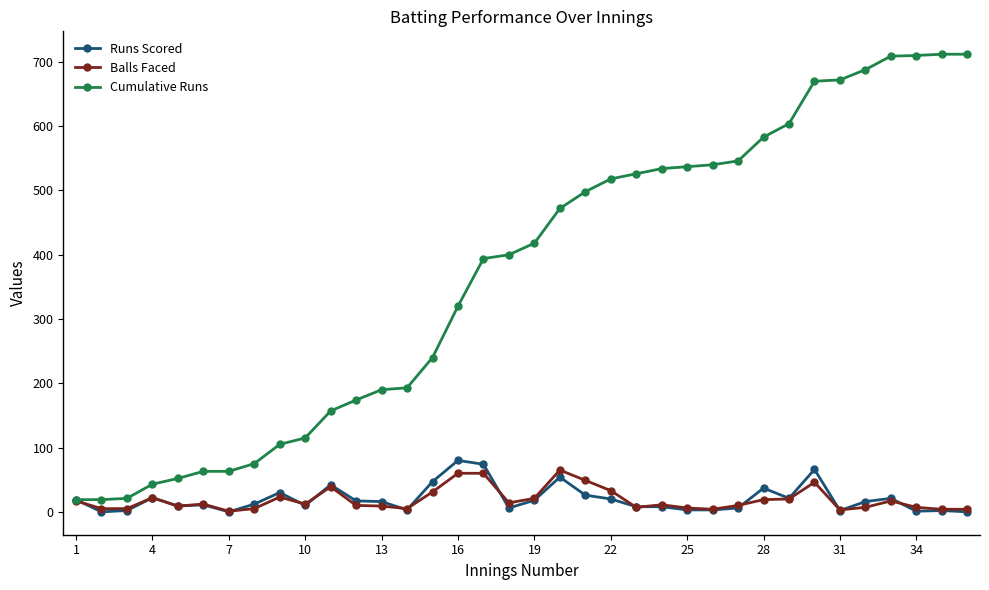

Which series has the largest range (max minus min)?

Cumulative Runs